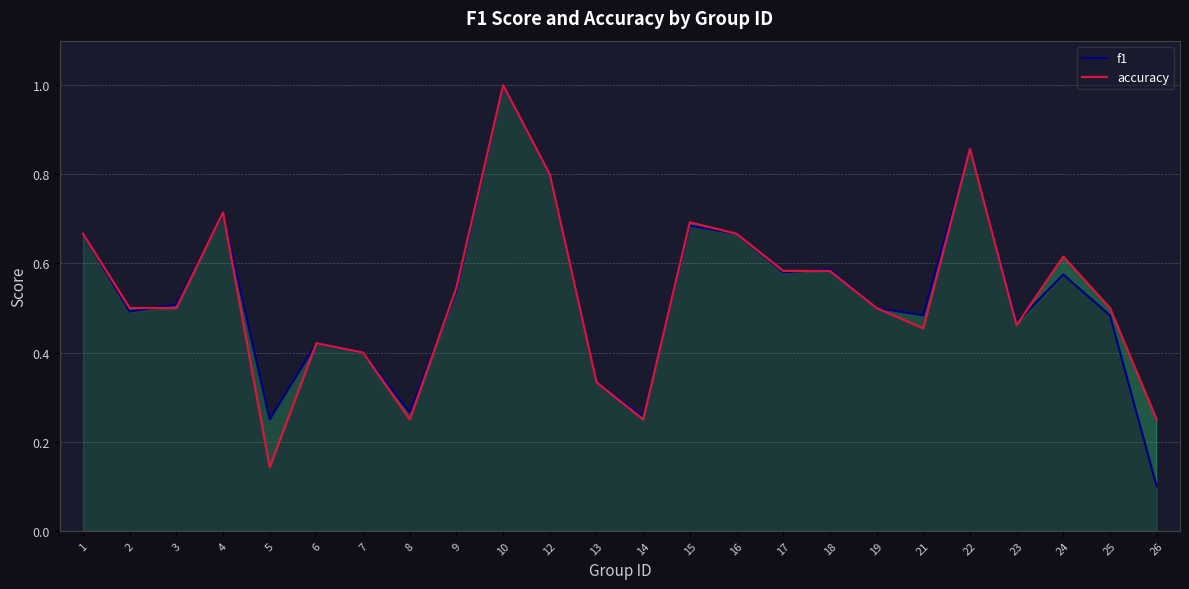

Which label corresponds to the largest value in the chart?

10